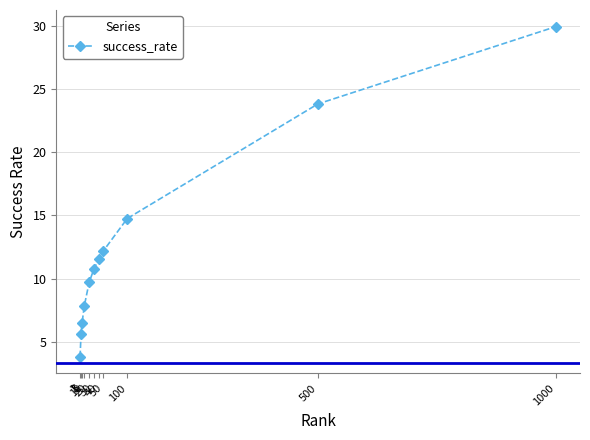

The value at 20 is 9.7. True or false?

True